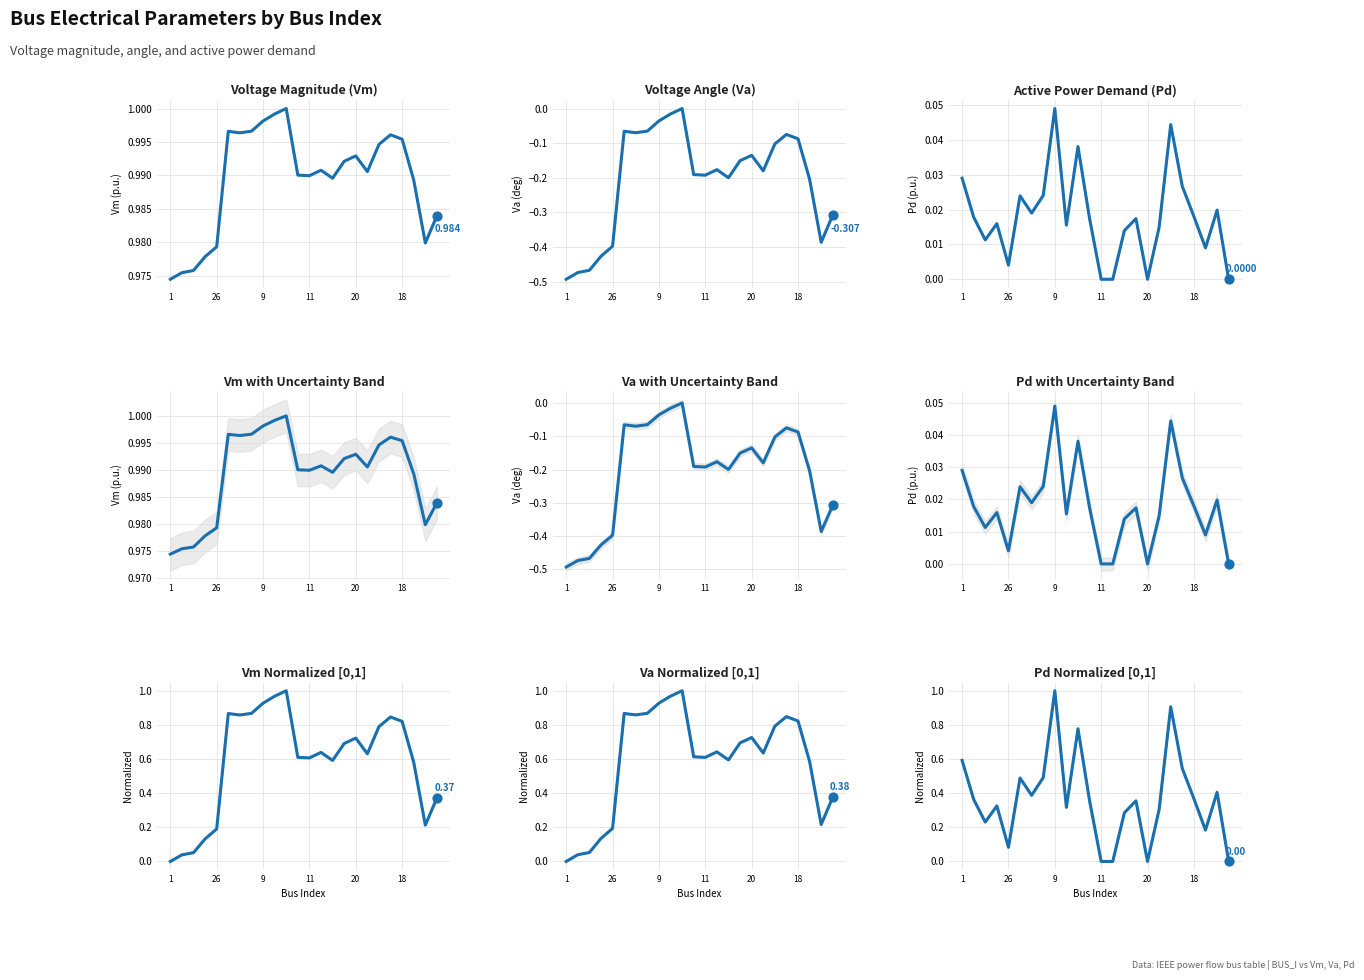

What are all the series names shown in the legend?

Vm, Va, Pd